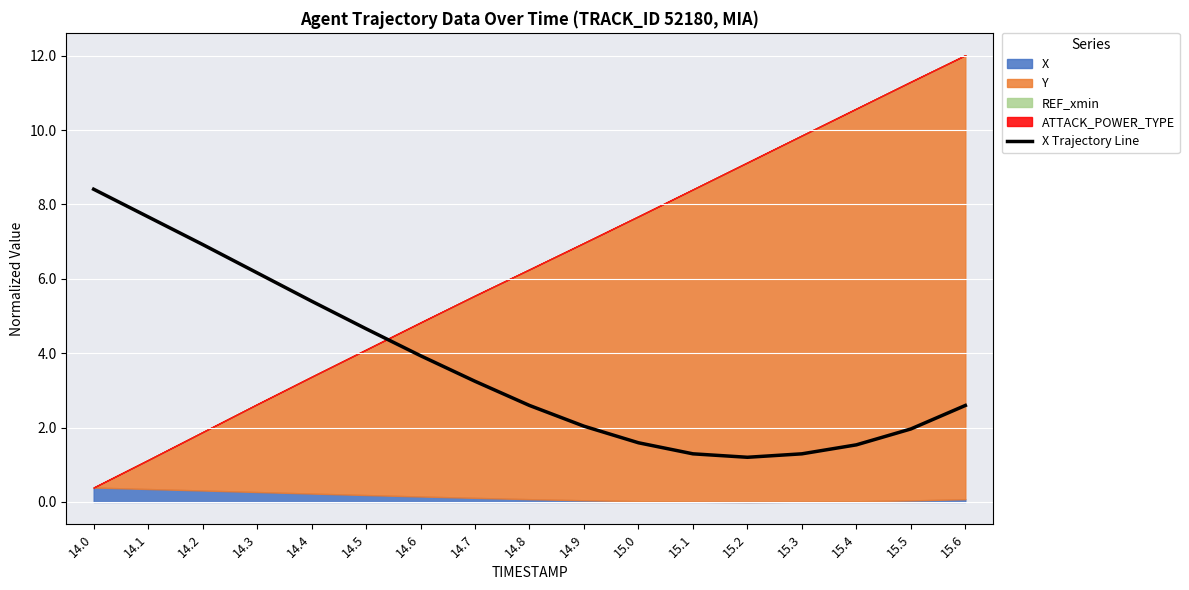

How many interior local valleys (lower than both neighbors) does the data have?

1